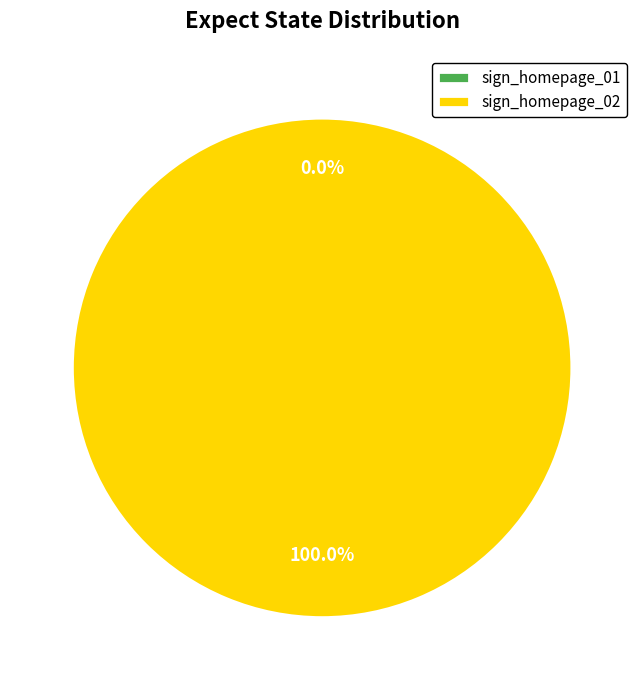

Rank the categories by value from highest to lowest.

sign_homepage_02, sign_homepage_01